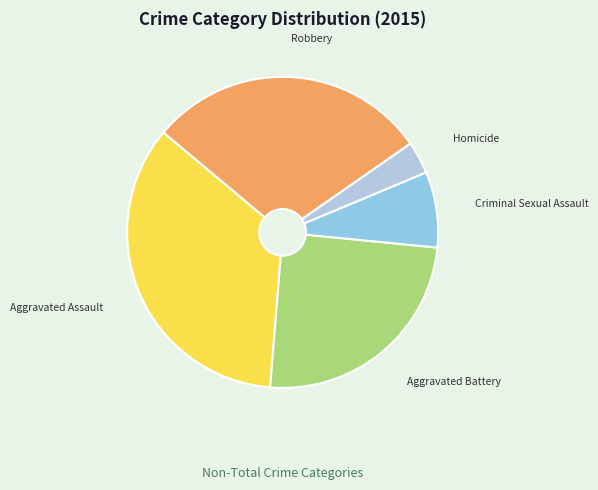

Which slice is the smallest?

Homicide